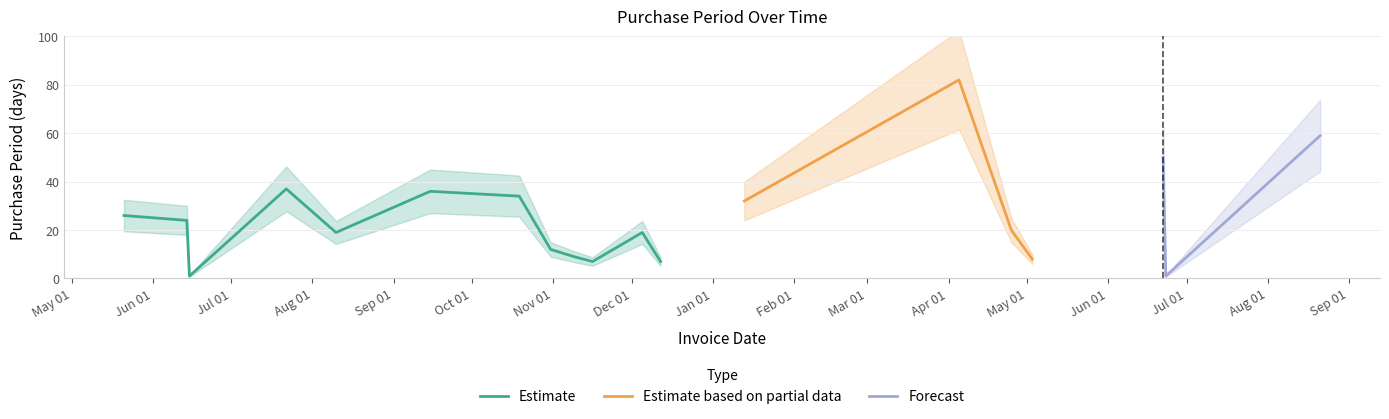

What is the smallest value displayed?

1